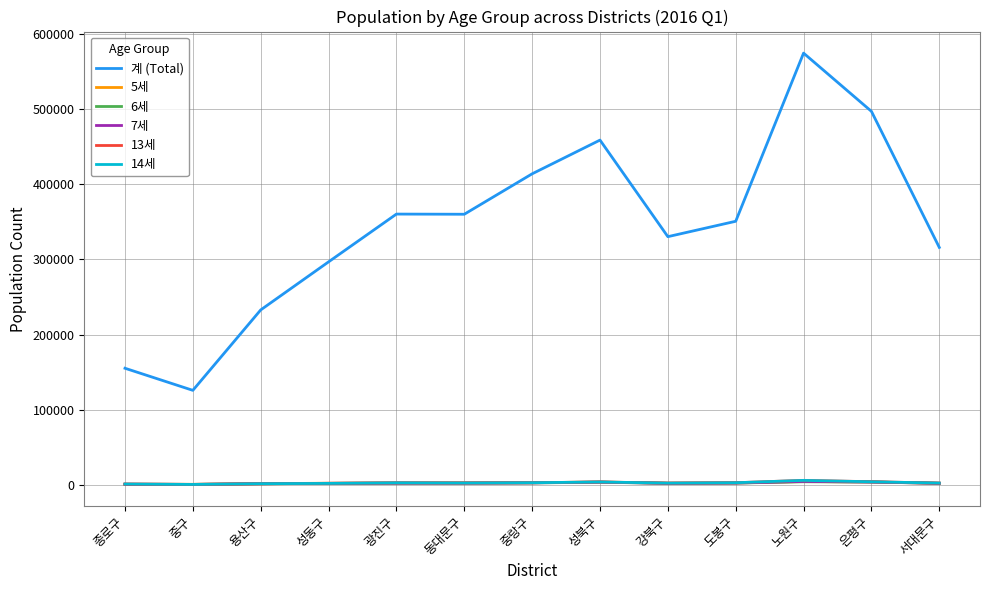

Which series changed the most between 용산구 and 서대문구?

계 (Total)